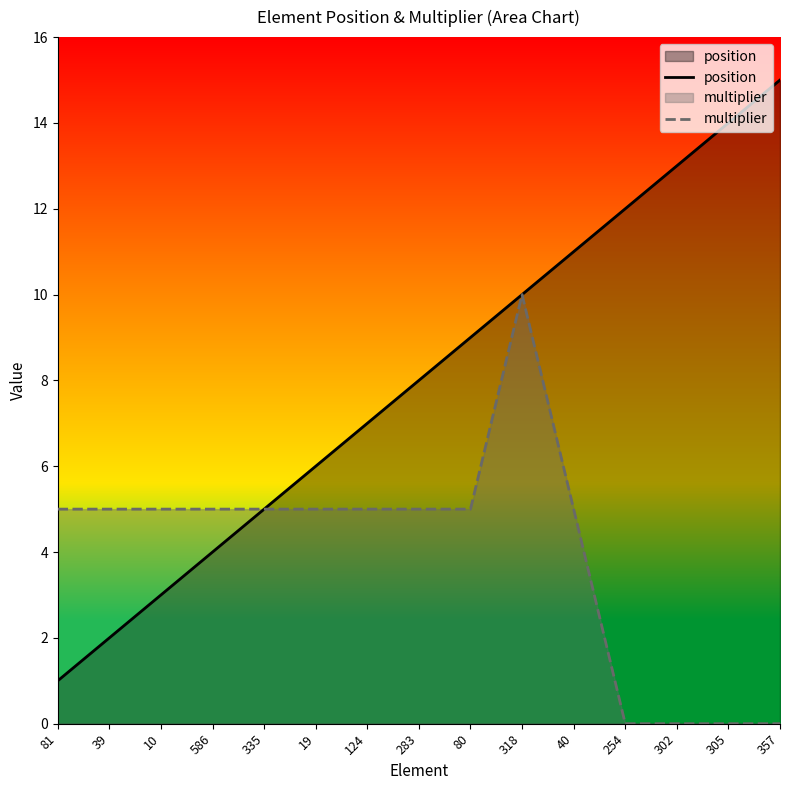

Which series has the largest total across all categories?

position